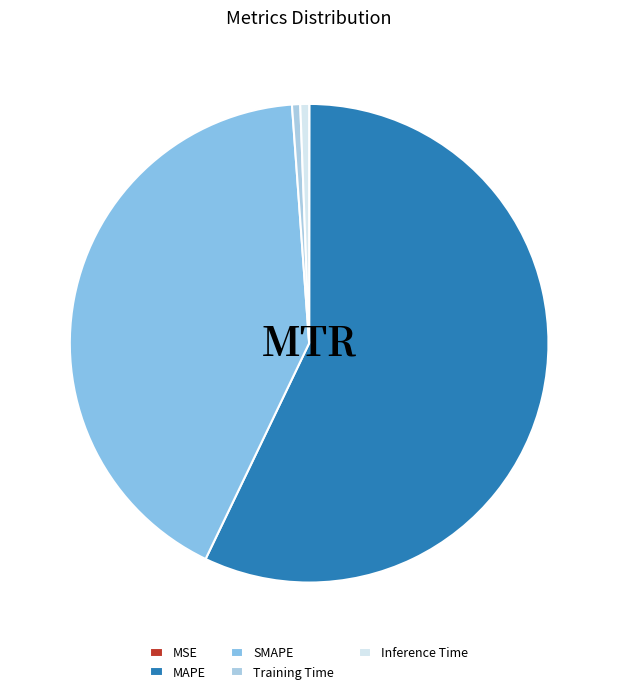

Which category has the biggest portion of the pie?

MAPE